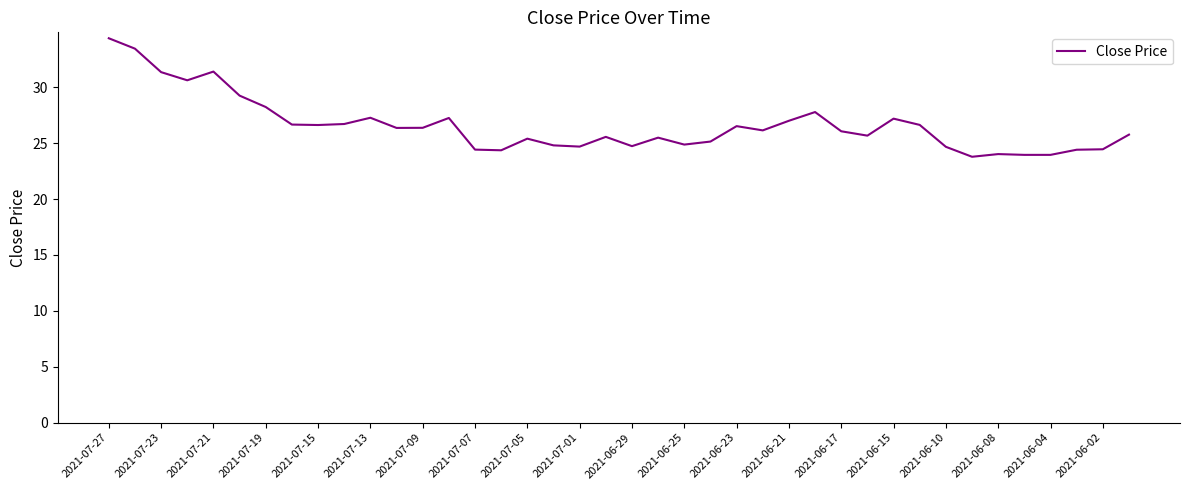

What is the difference between the maximum and minimum values?

10.6